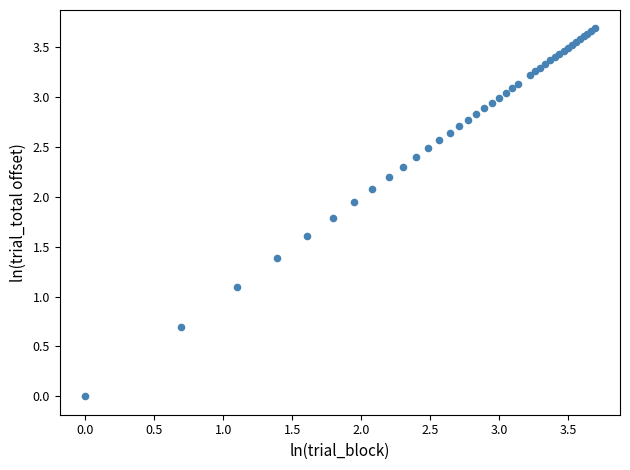

What Y value in the scatter plot is closest to 1?

1.1